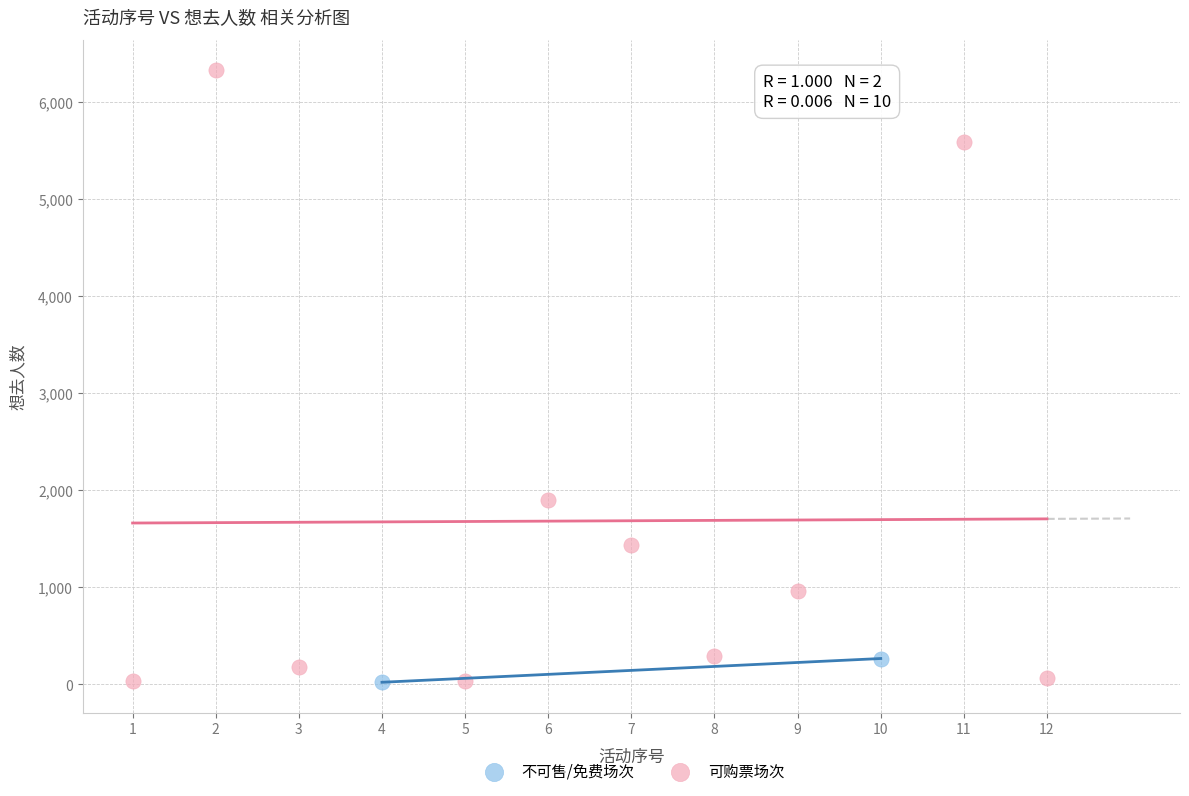

What are all the series names shown in the legend?

不可售/免费场次, 可购票场次